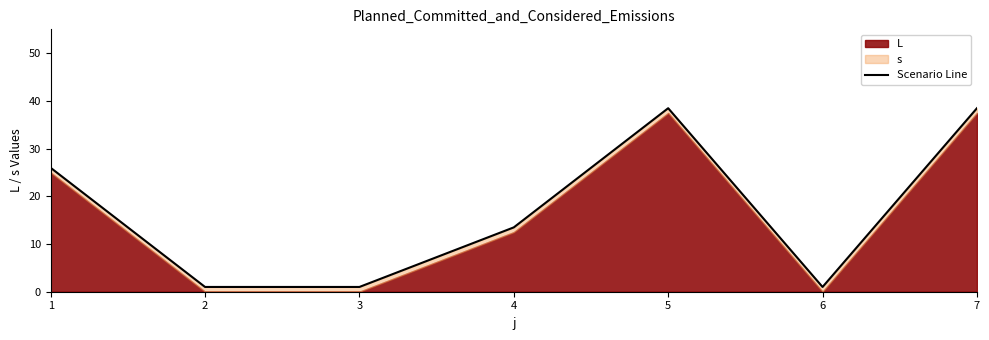

How many data points are above 13?

4